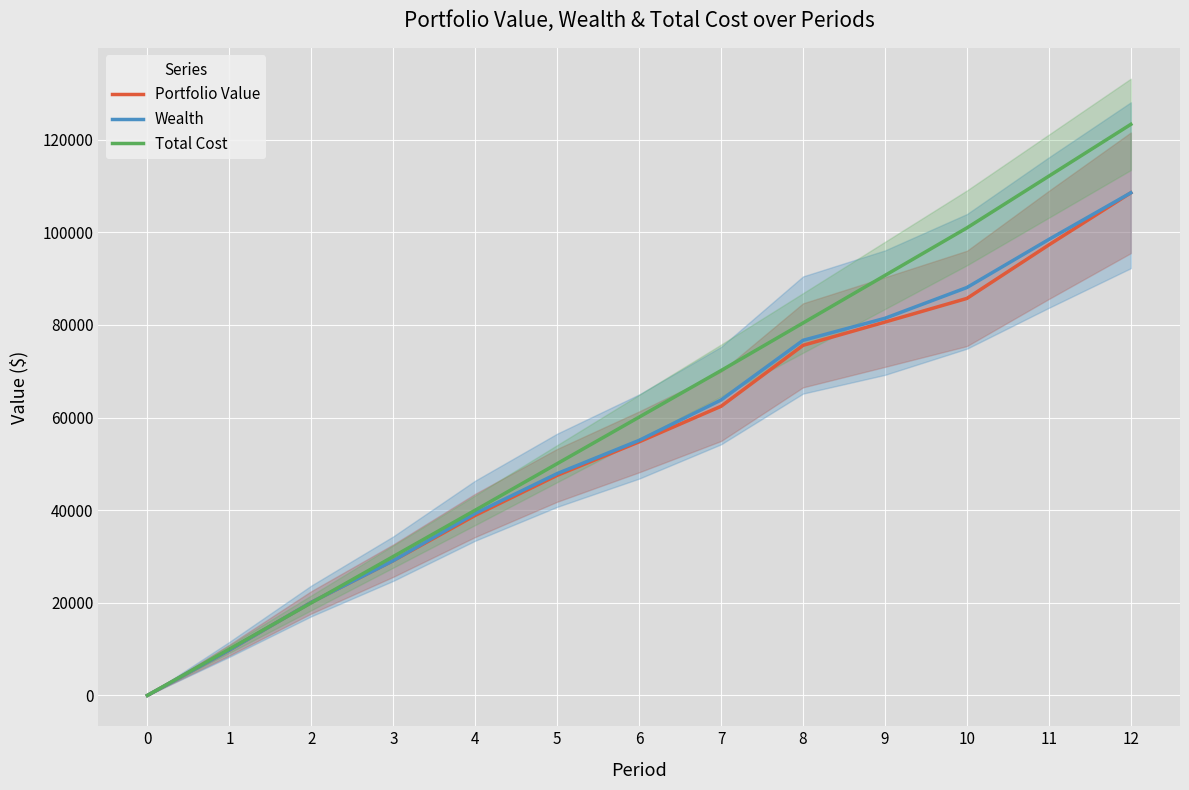

Is this an area chart (filled region under the line)?

No